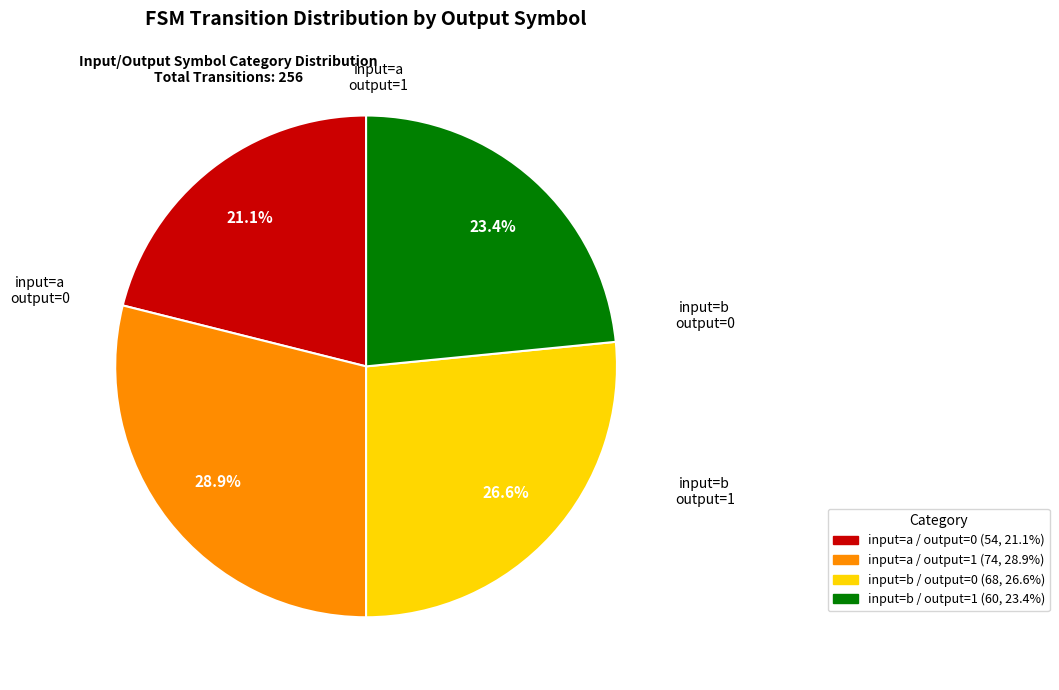

Is there any slice that represents more than half of the pie?

No